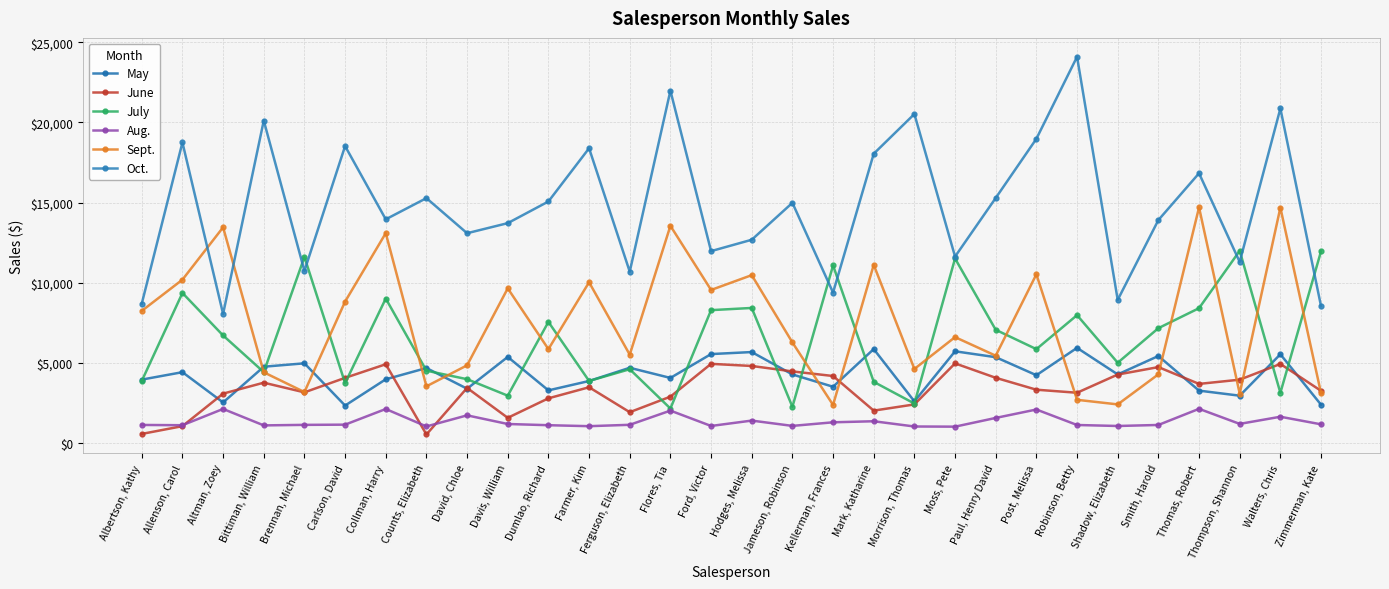

At which category is the sum across all series the highest?

Walters, Chris